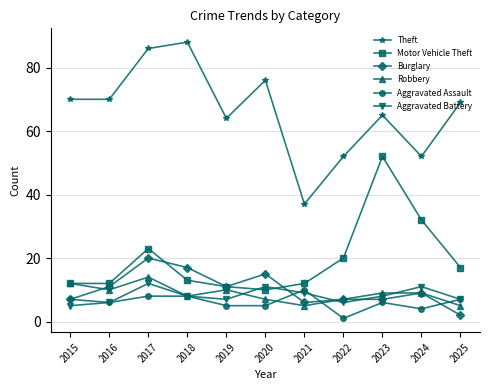

In Theft, how many points are higher than both neighbors (excluding endpoints)?

3